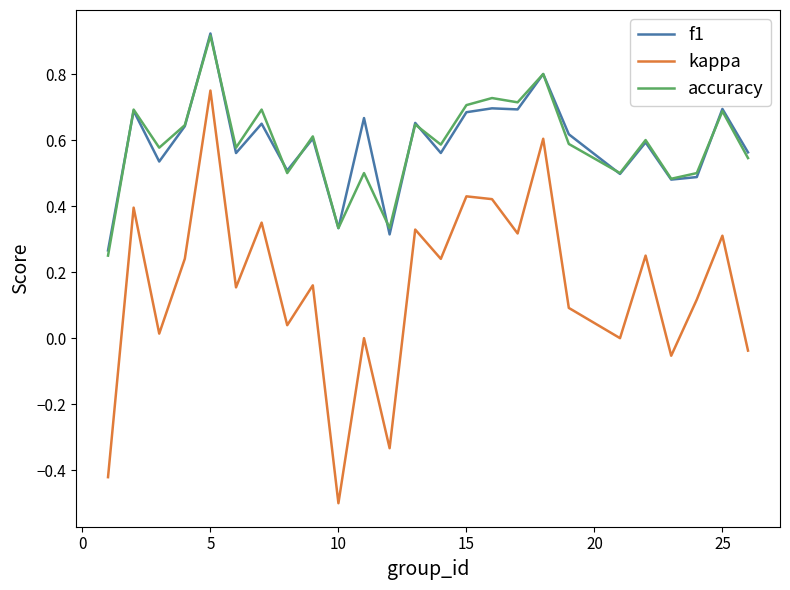

Which series has the widest spread of values?

kappa